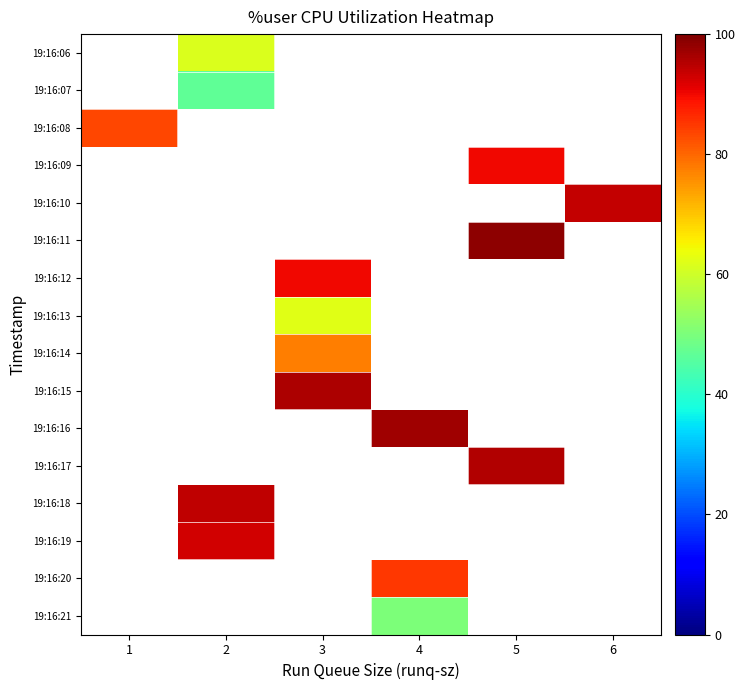

Between 4 and 2, which is larger?

2